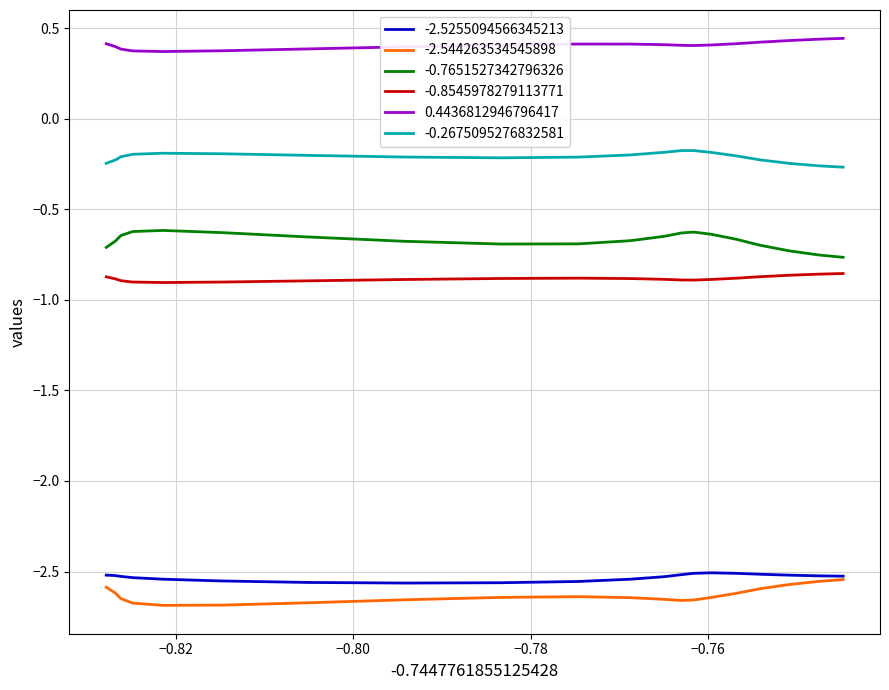

What is the average value of the 0.4436812946796417 series?

0.4